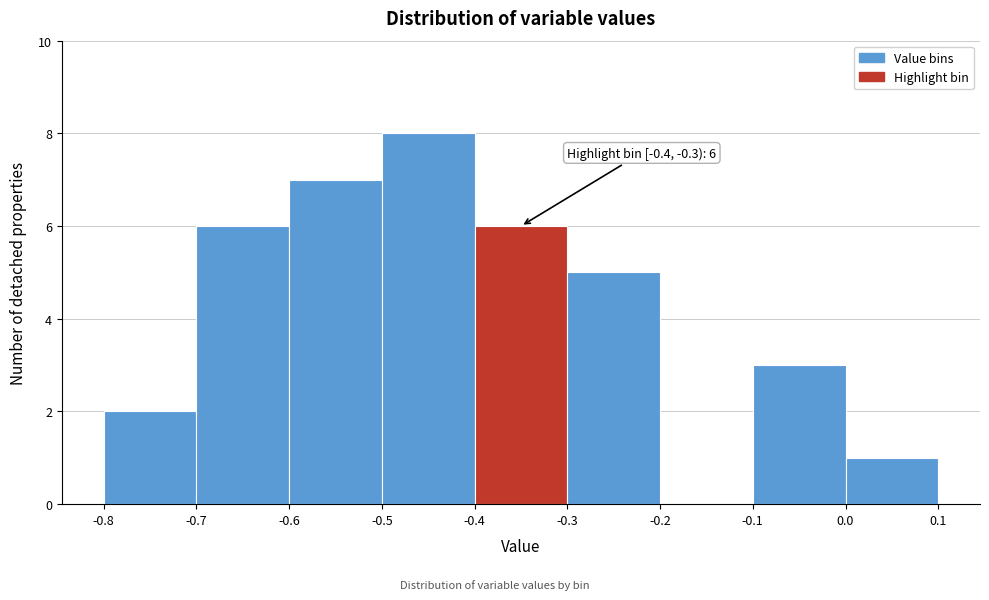

Which range on the x-axis has the tallest bar?

-0.5 to -0.4